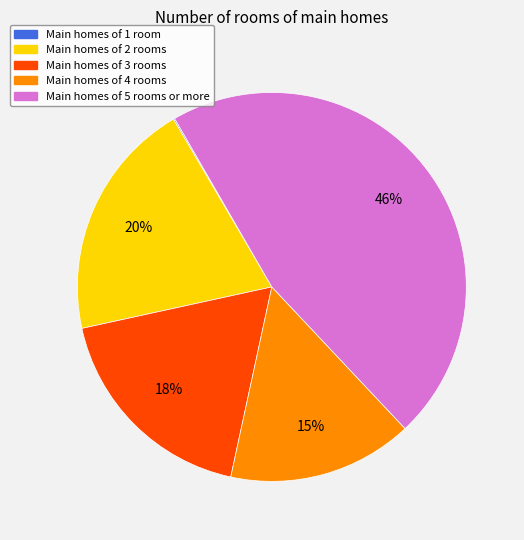

To the nearest percent, what is the average slice percentage?

20%